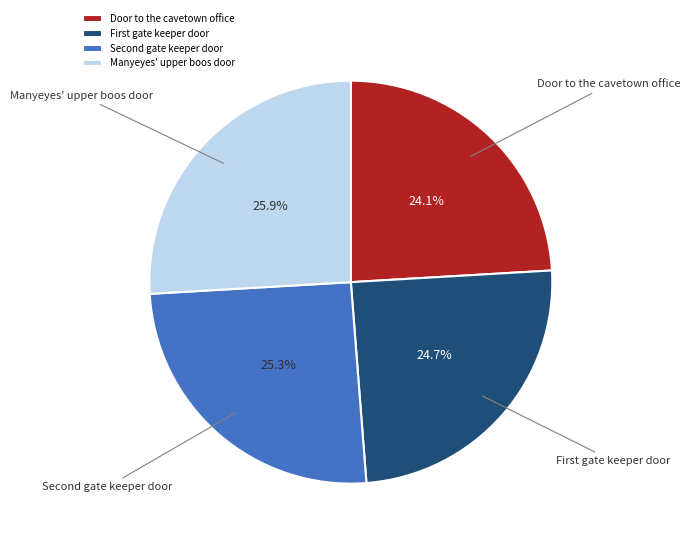

Is it true that Manyeyes' upper boos door is 12% of the pie?

False